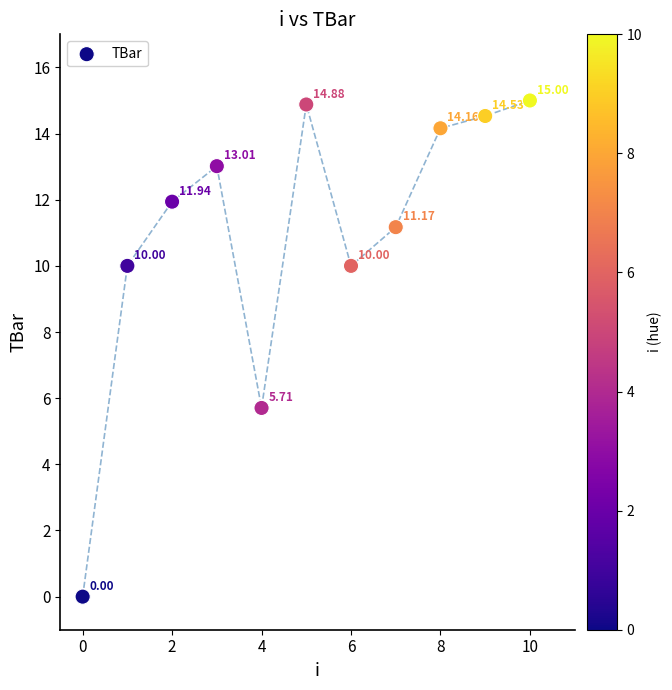

What is the average Y value?

10.9